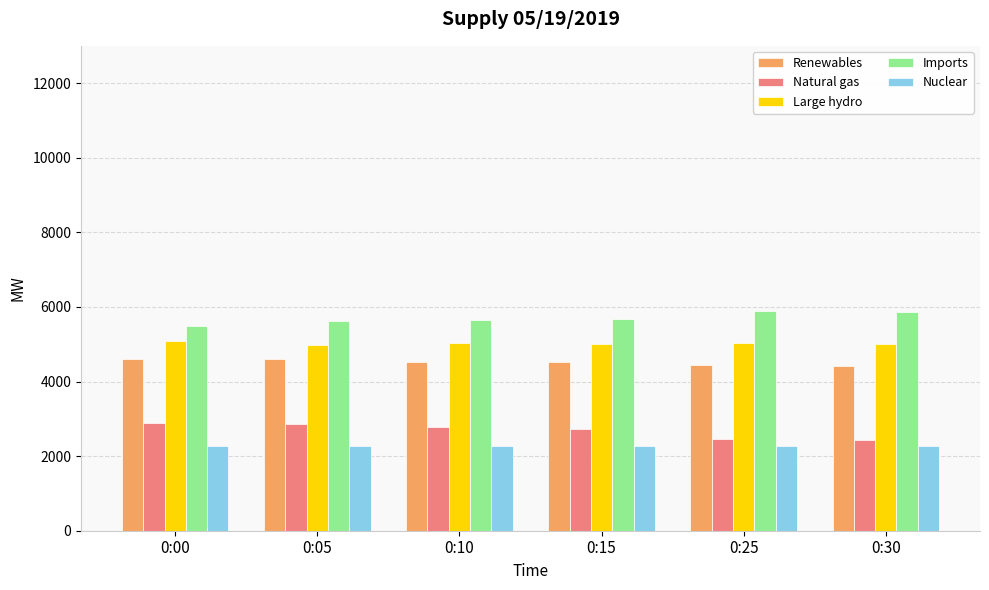

What is the maximum value for Renewables?

4596